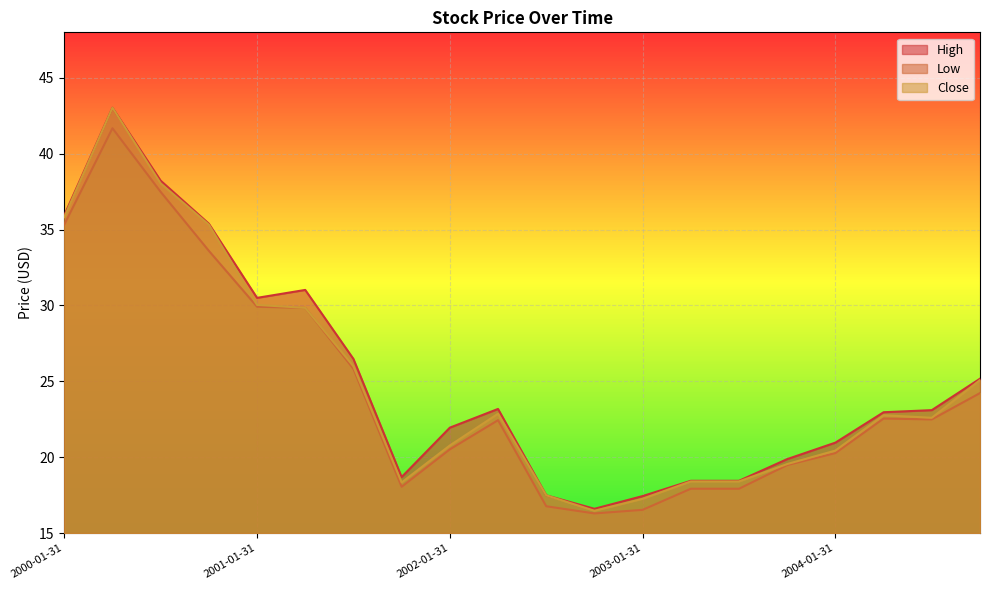

What is the label of the 5th point from the right?

2003-10-31